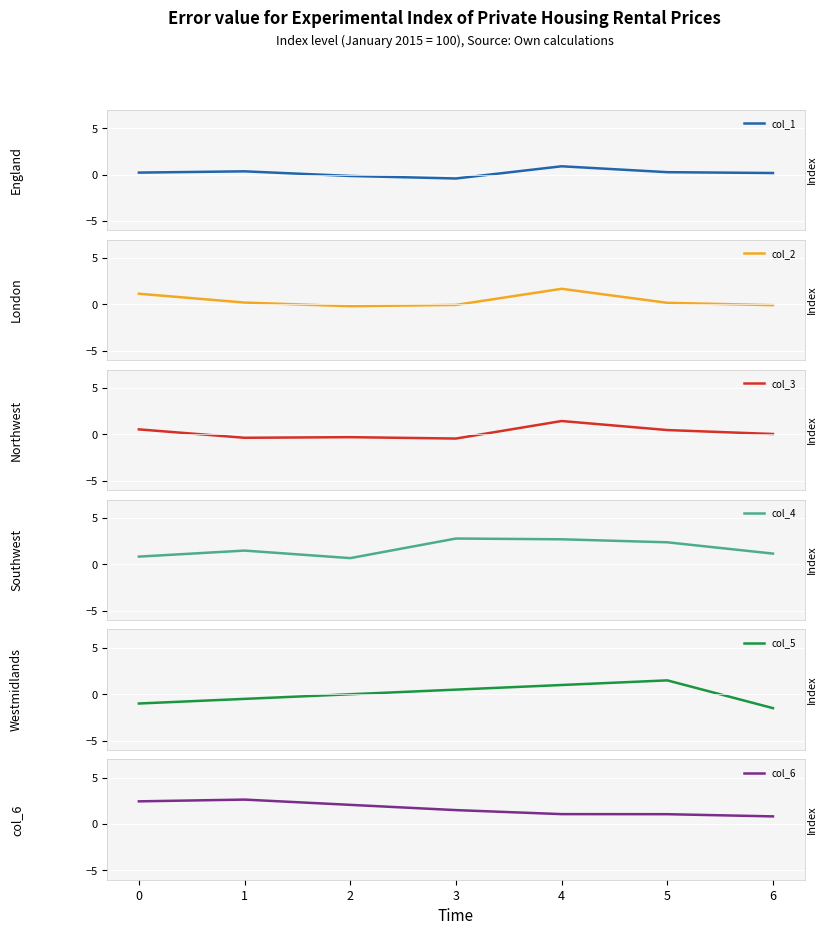

How many values in the col_1 series are below 0?

2